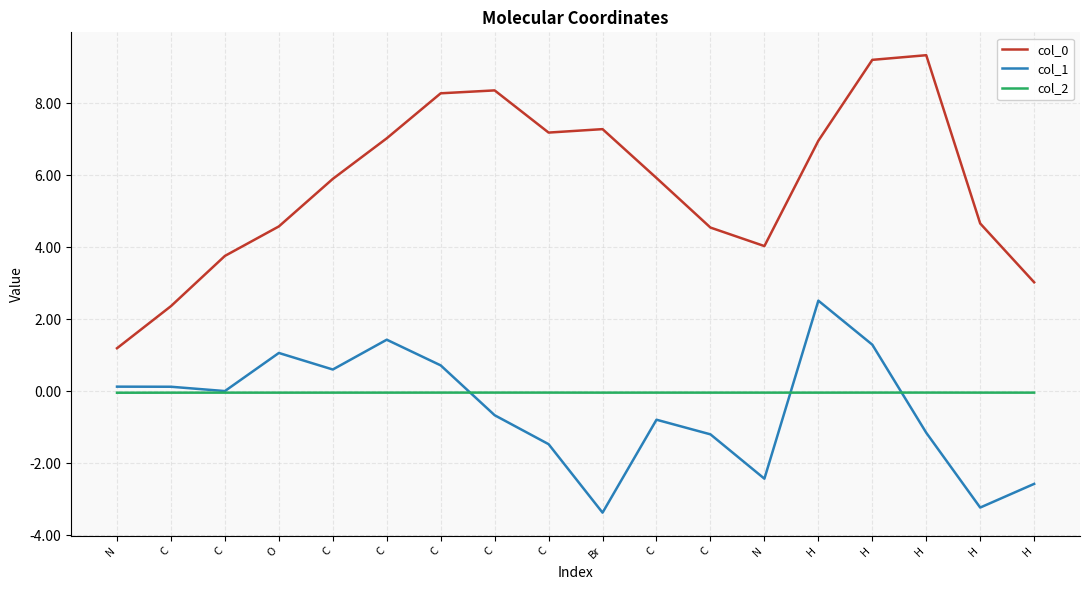

What is the label of the 3rd point from the right?

H